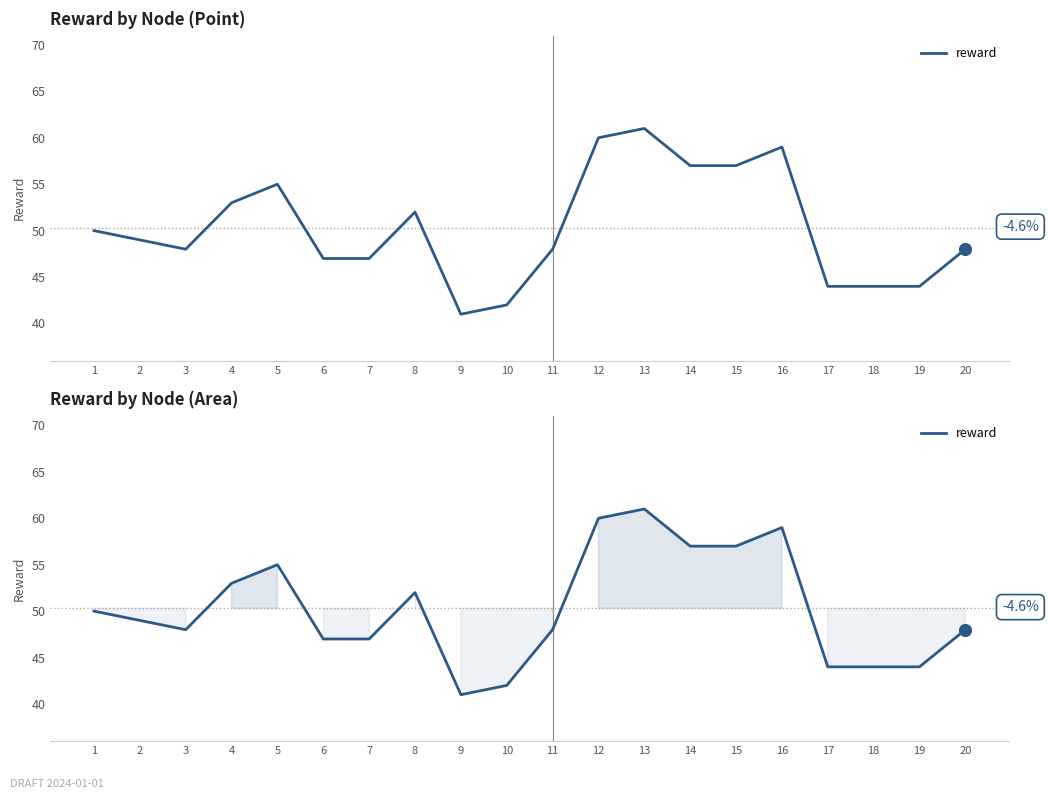

True or false: the data shows 53 at 4.

True